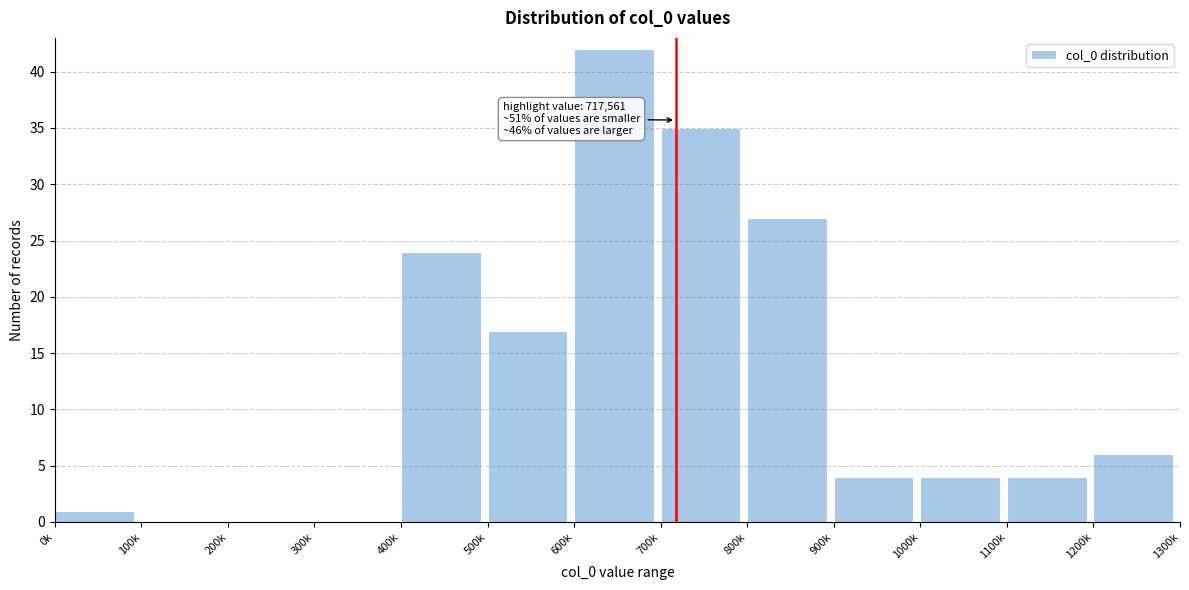

Reading left to right, what are all the values shown in this chart?

0k=1	100k=0	200k=0	300k=0	400k=24	500k=17	600k=42	700k=35	800k=27	900k=4	1000k=4	1100k=4	1200k=6